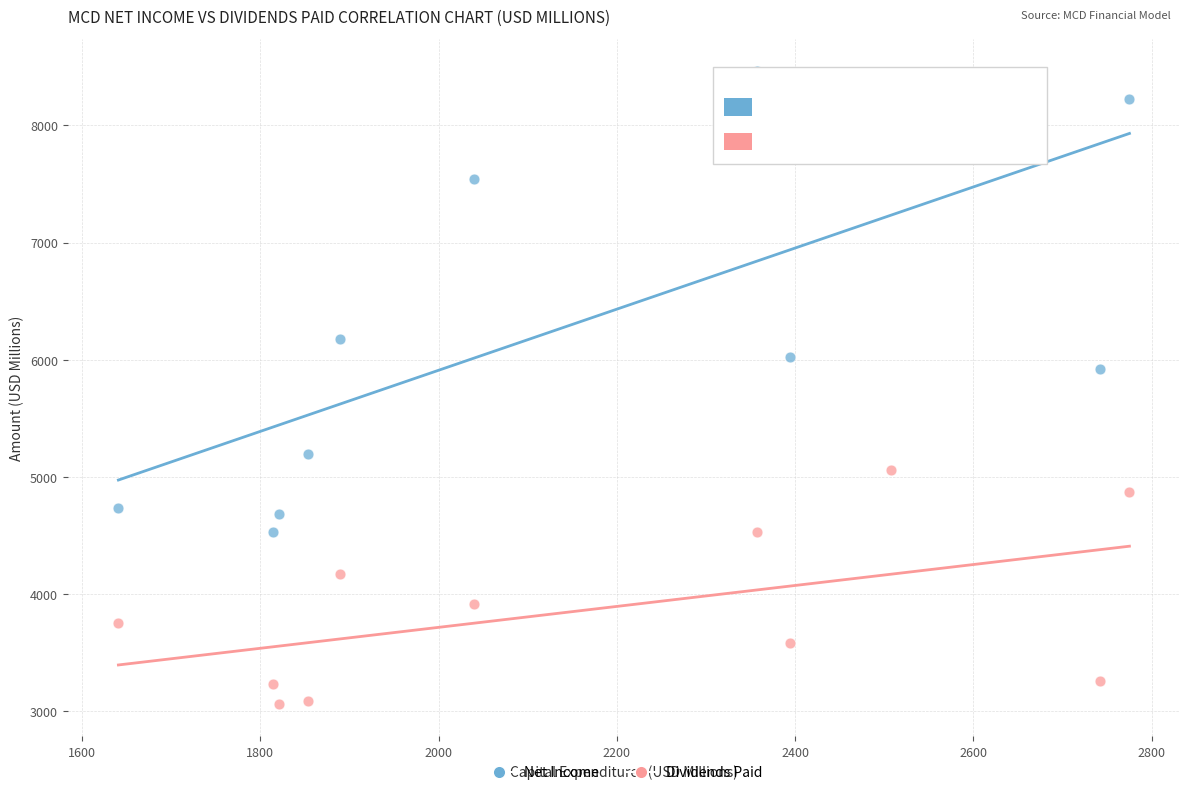

Which series contains the lowest Y value?

Dividends Paid